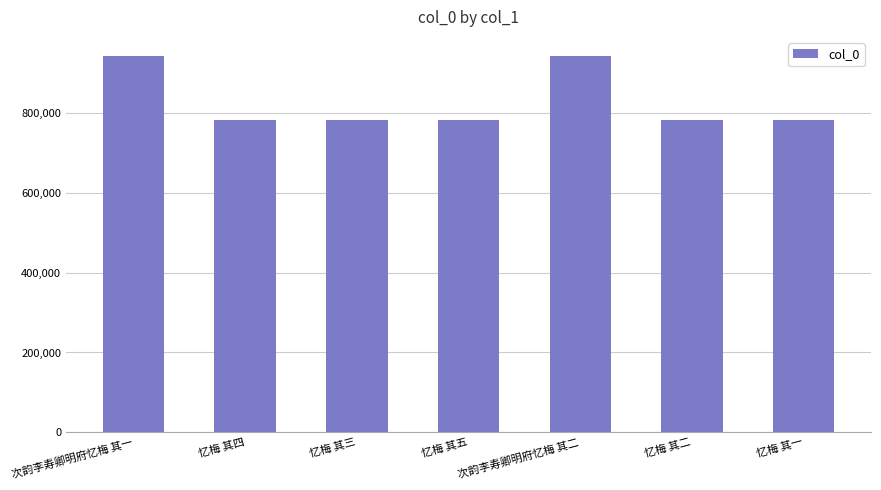

What is the ratio of the value at 忆梅 其四 to the value at 忆梅 其二?

1.0